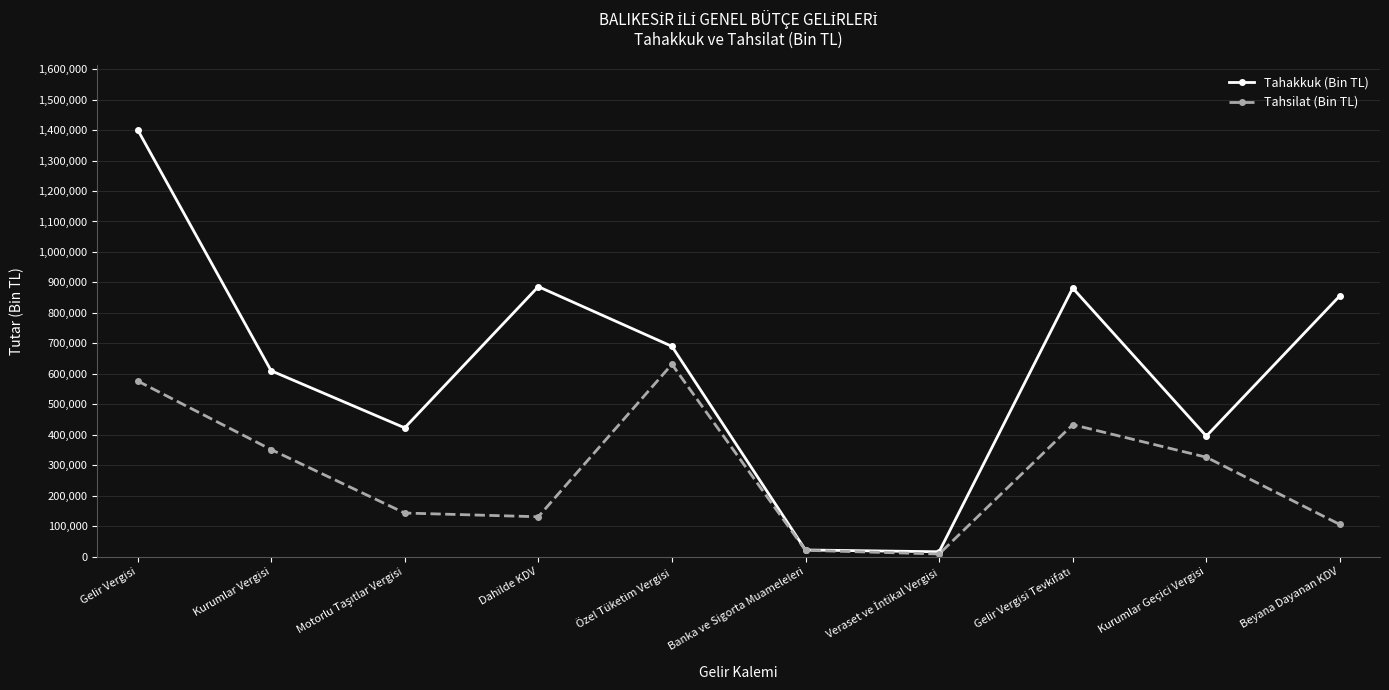

Is it true that Tahsilat (Bin TL) equals 351320 at Kurumlar Vergisi?

True